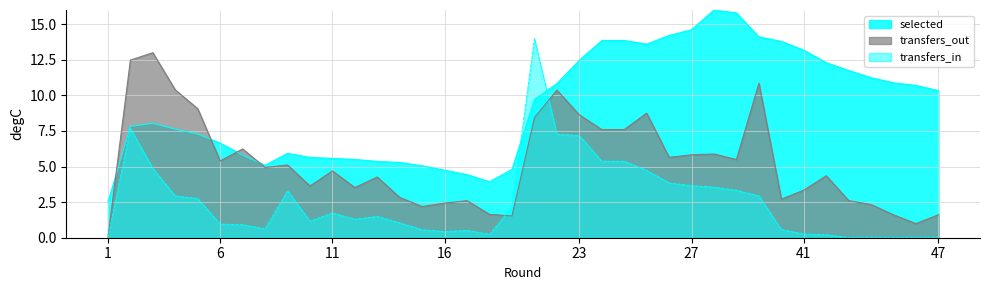

At which category does selected reach its first local valley?

8